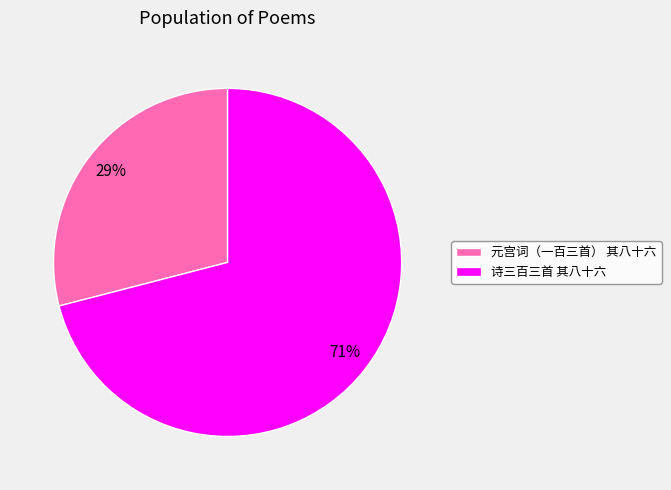

Which slice is the smallest?

元宫词（一百三首） 其八十六